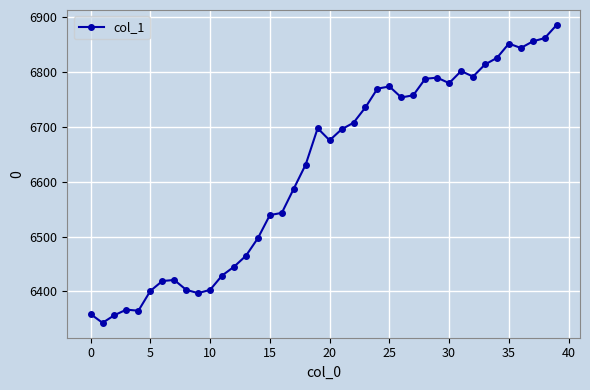

How many series are shown in this chart?

1